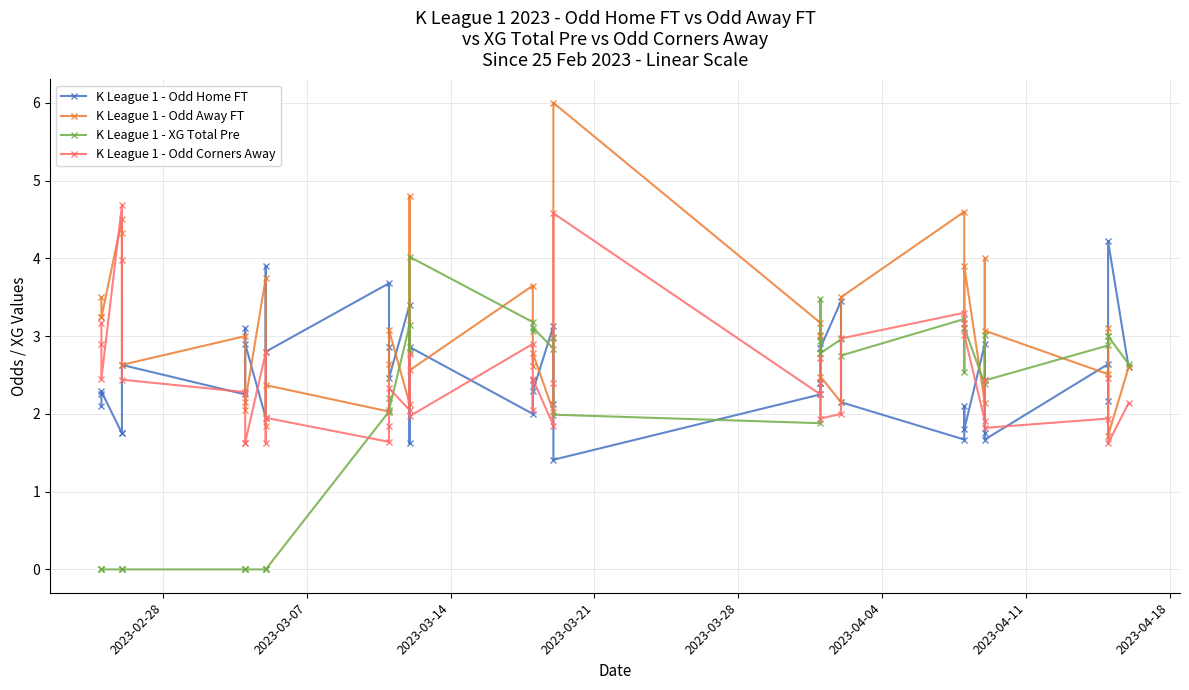

How many interior local peaks does the K League 1 - XG Total Pre series have?

10